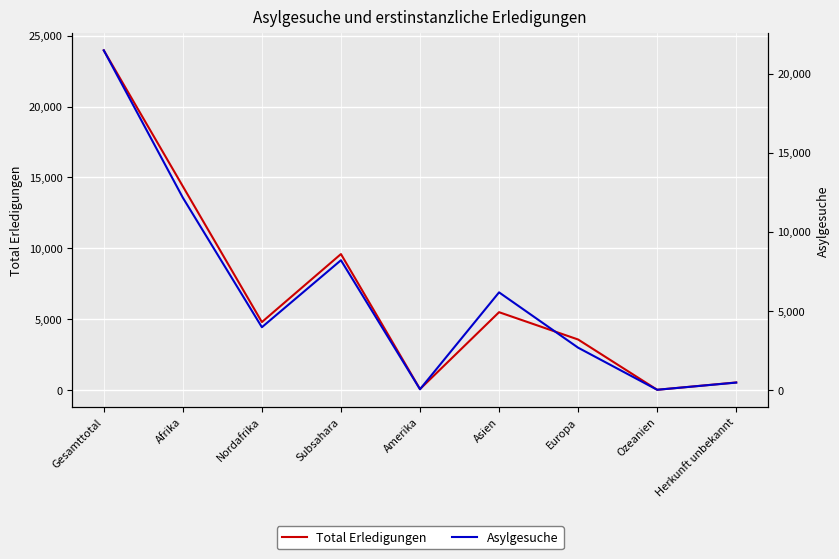

Which series has the widest spread of values?

Total Erledigungen